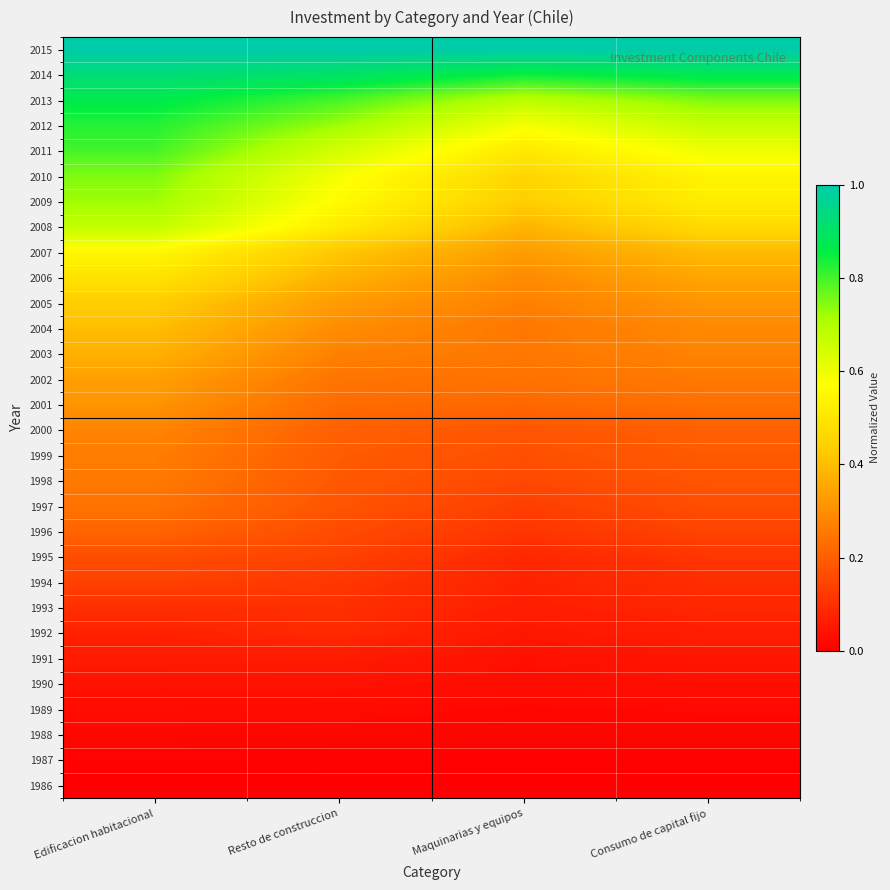

What is the greatest value displayed?

1.0